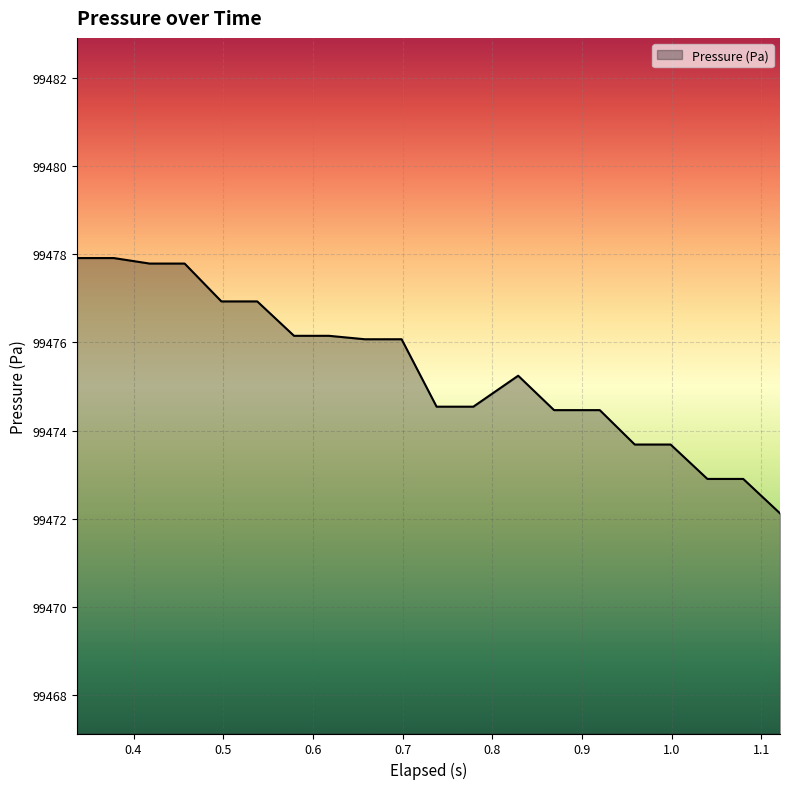

What is the greatest value displayed?

99477.9